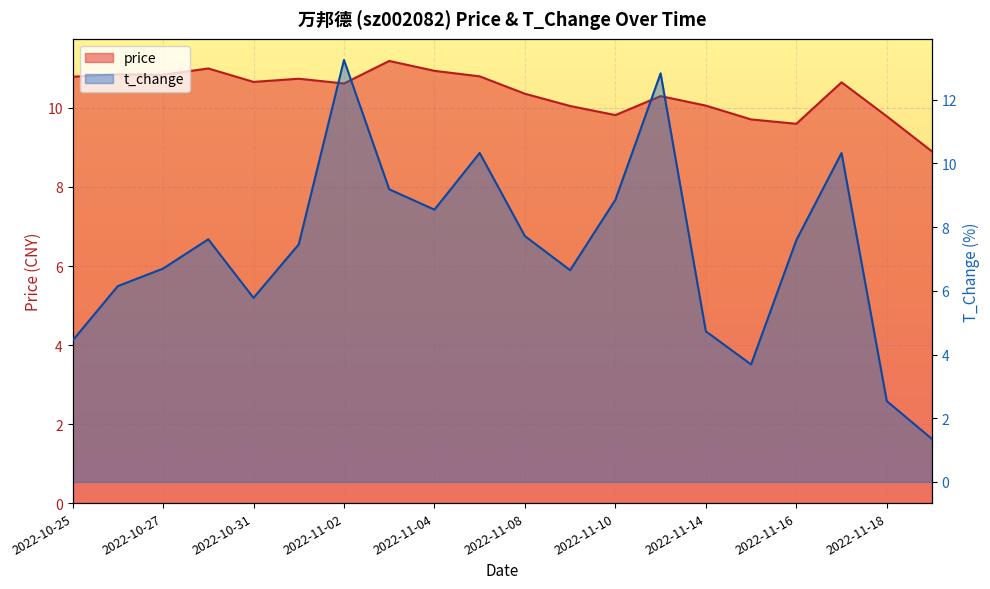

At which label is t_change closest to 7?

2022-10-27